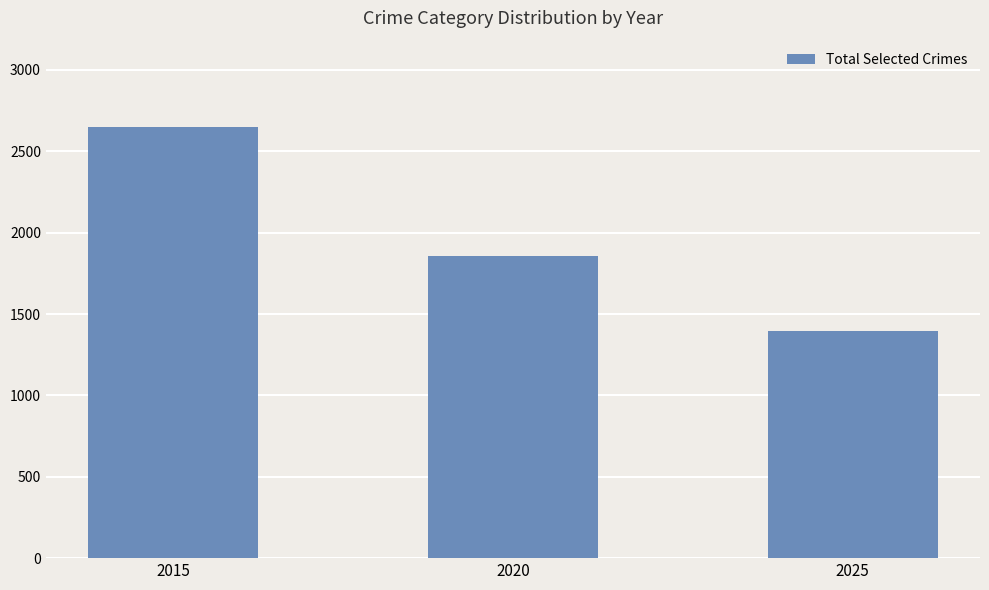

Which category has the highest value across all series?

2015